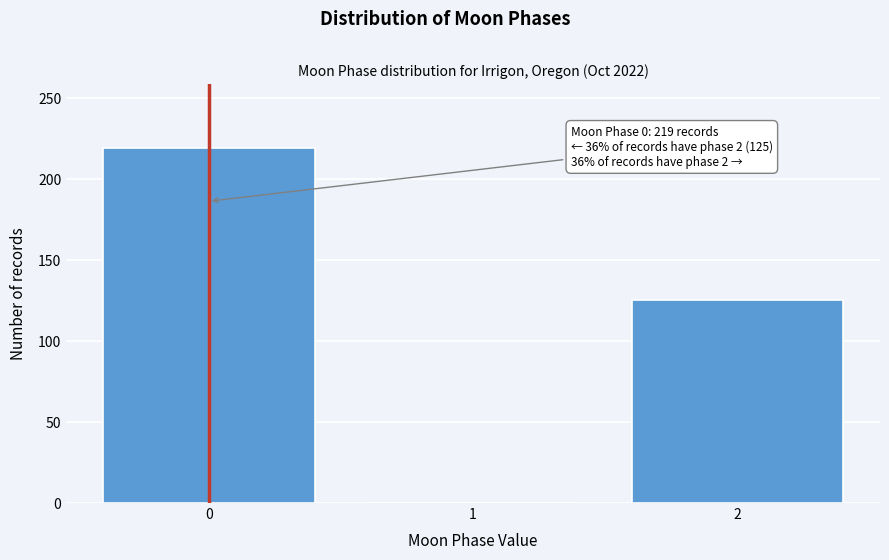

Reading right to left, what are all the values shown in this chart?

2=125	1=0	0=219